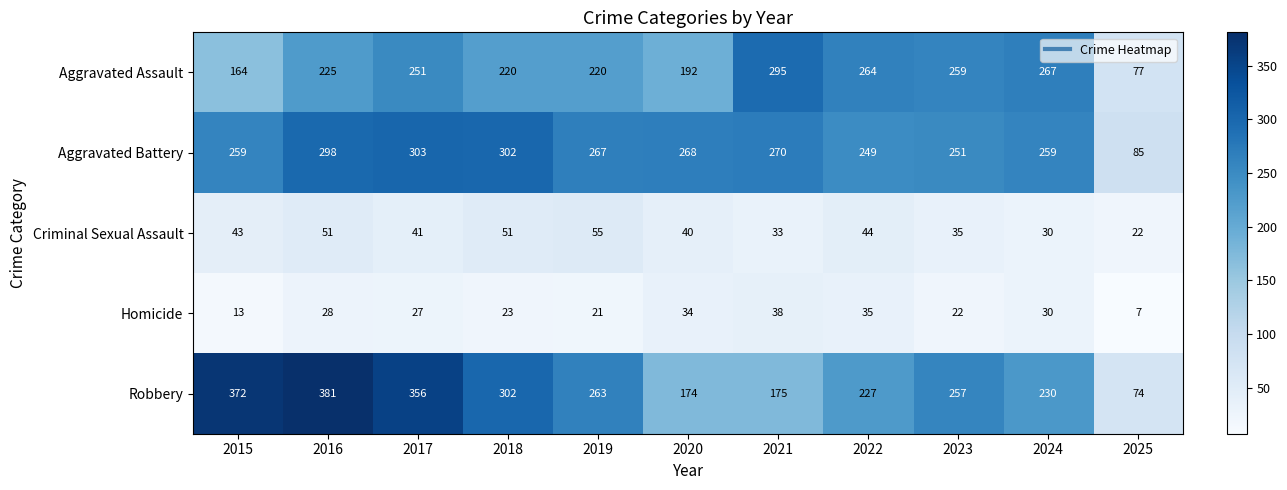

What is the greatest value displayed?

381